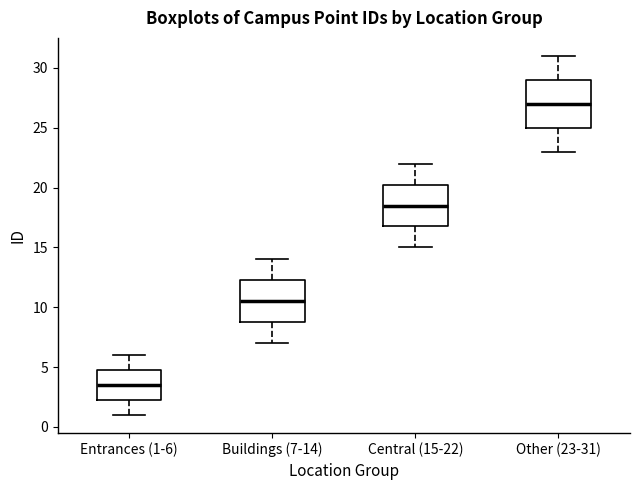

Where does the lower whisker of the box for Central (15-22) end on the y-axis? The values are not printed on the chart, so give them approximately, as read against the axis.

15.0